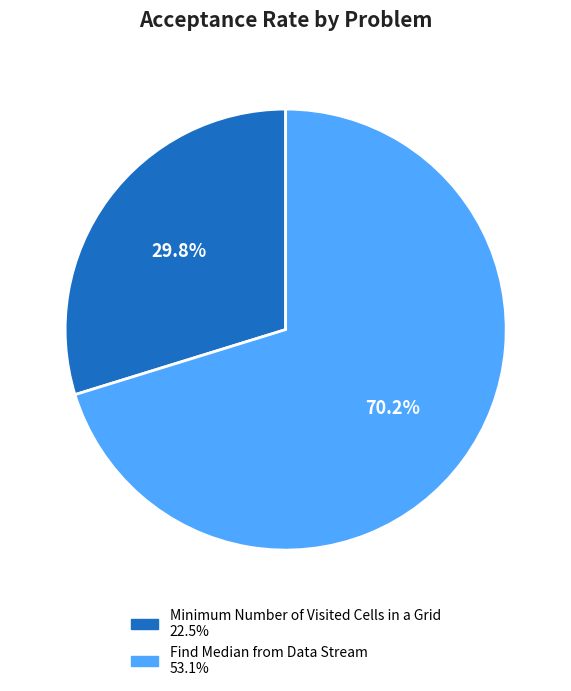

Between Find Median from Data Stream and Minimum Number of Visited Cells in a Grid, which is larger?

Find Median from Data Stream